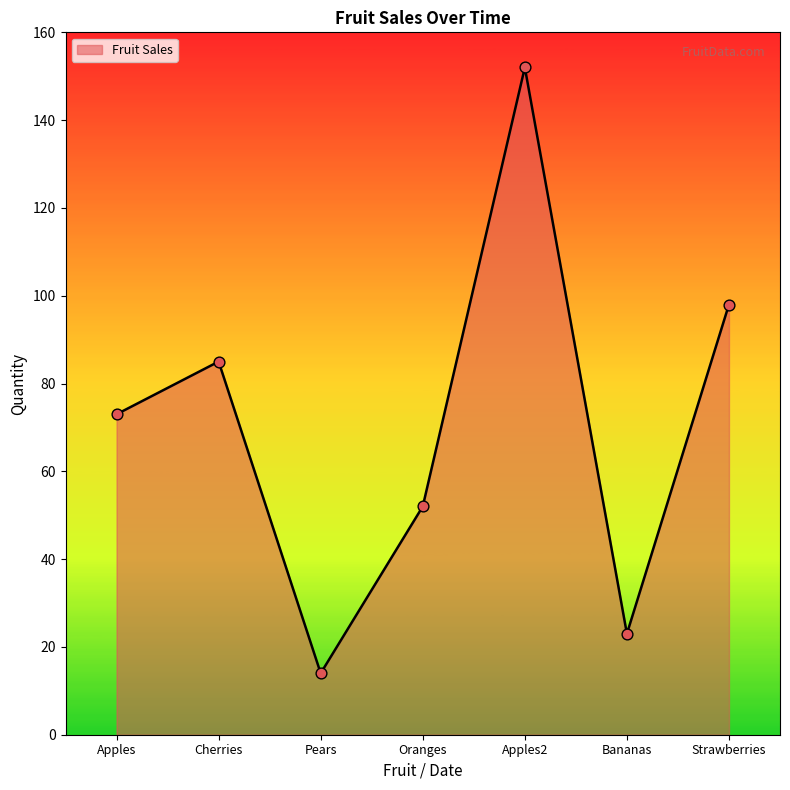

Approximately how many times larger is the value at Strawberries compared to Apples2?

0.6